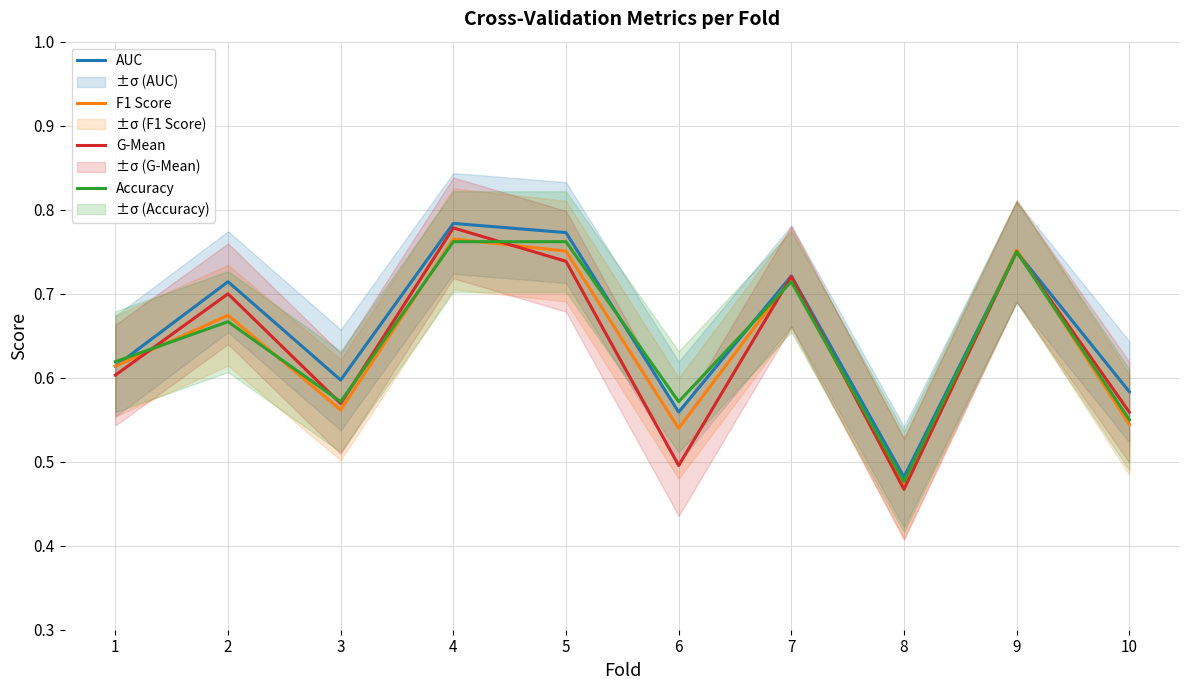

True or false: Accuracy has a value of 0.3 at 10.

False